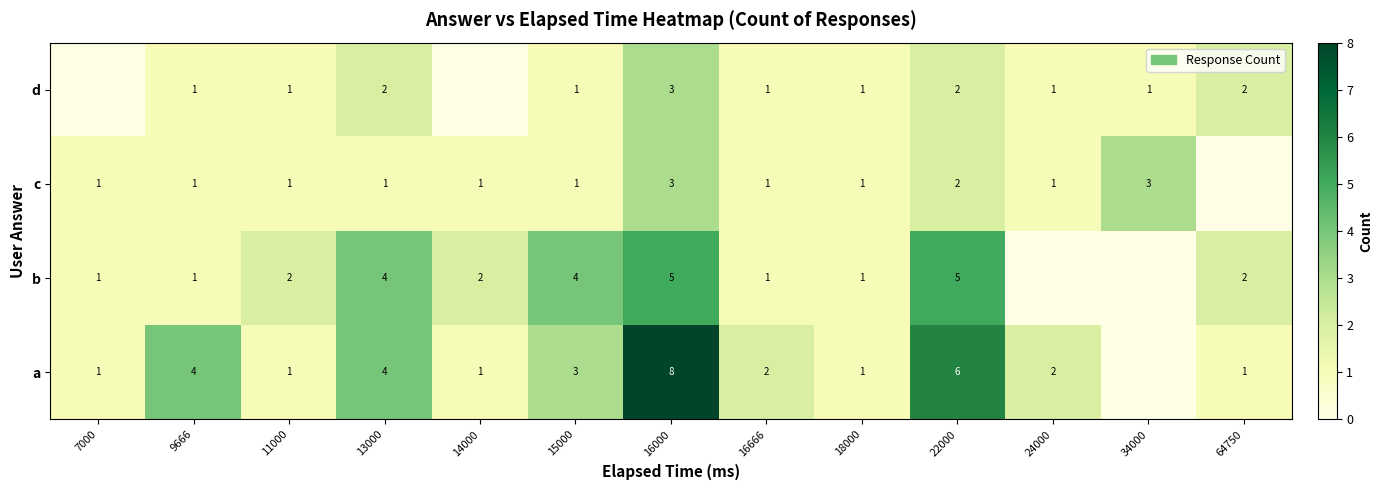

What is the difference between the highest and lowest values at 16000?

5